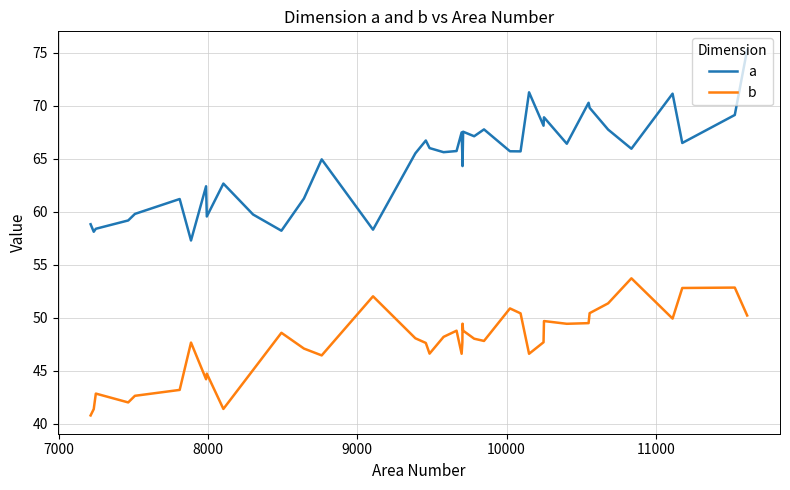

True or false: b and a cross at least once.

False